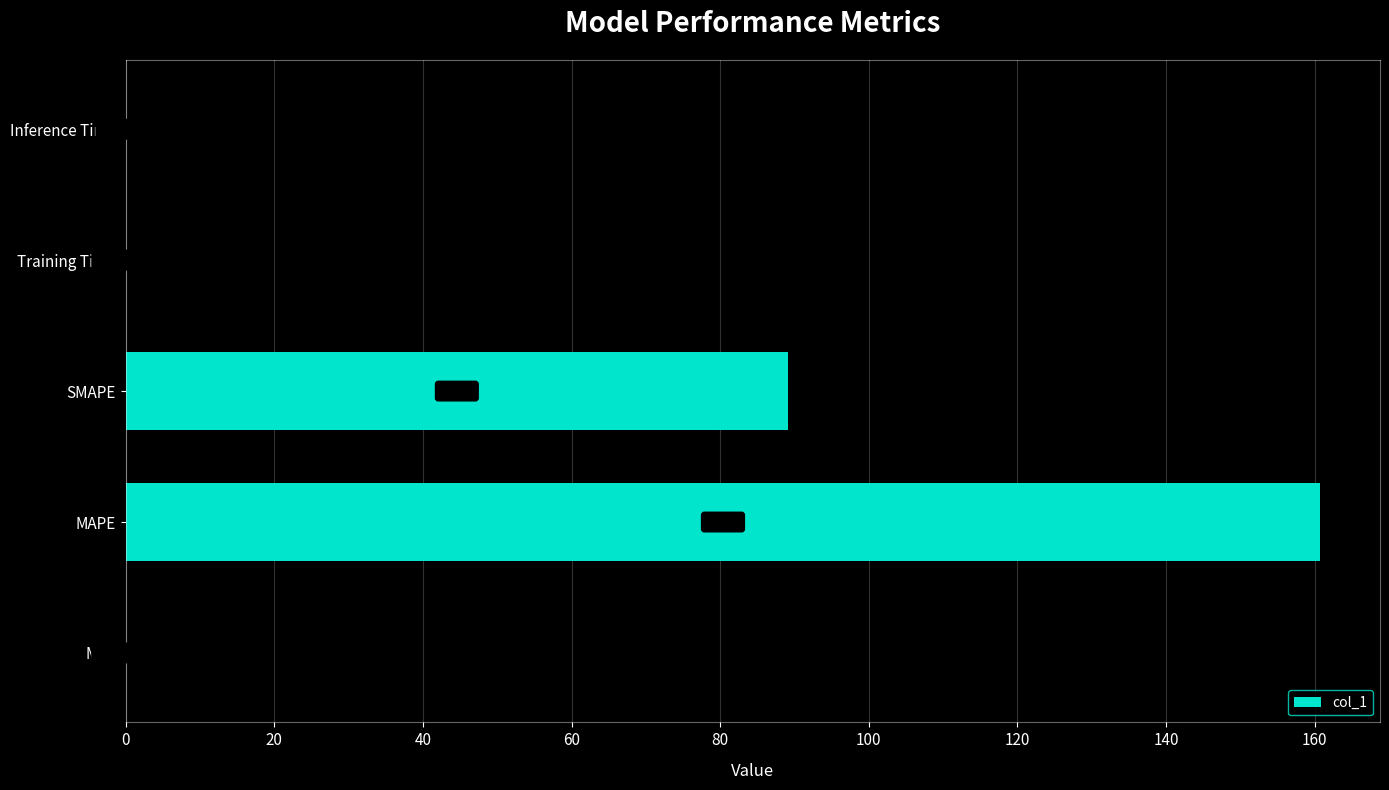

Which has a higher value, MAPE or MSE?

MAPE